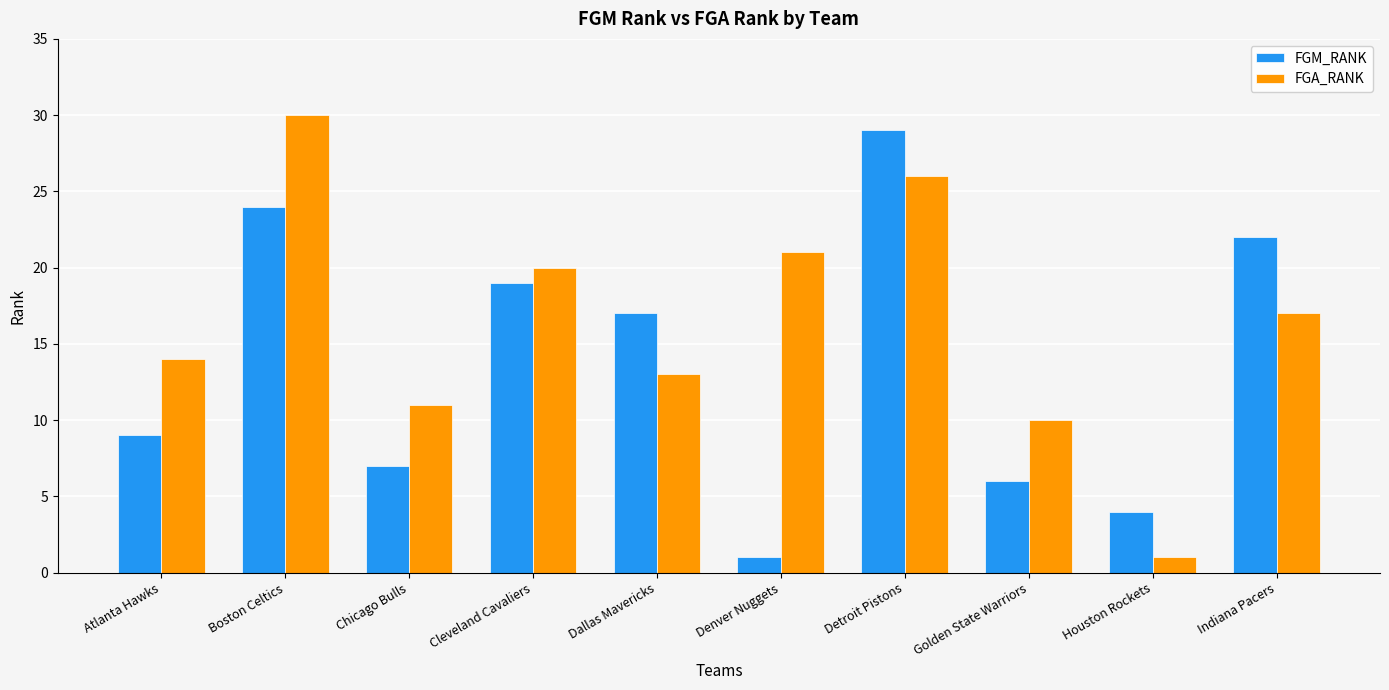

The value of FGA_RANK at Chicago Bulls is 11. True or false?

True